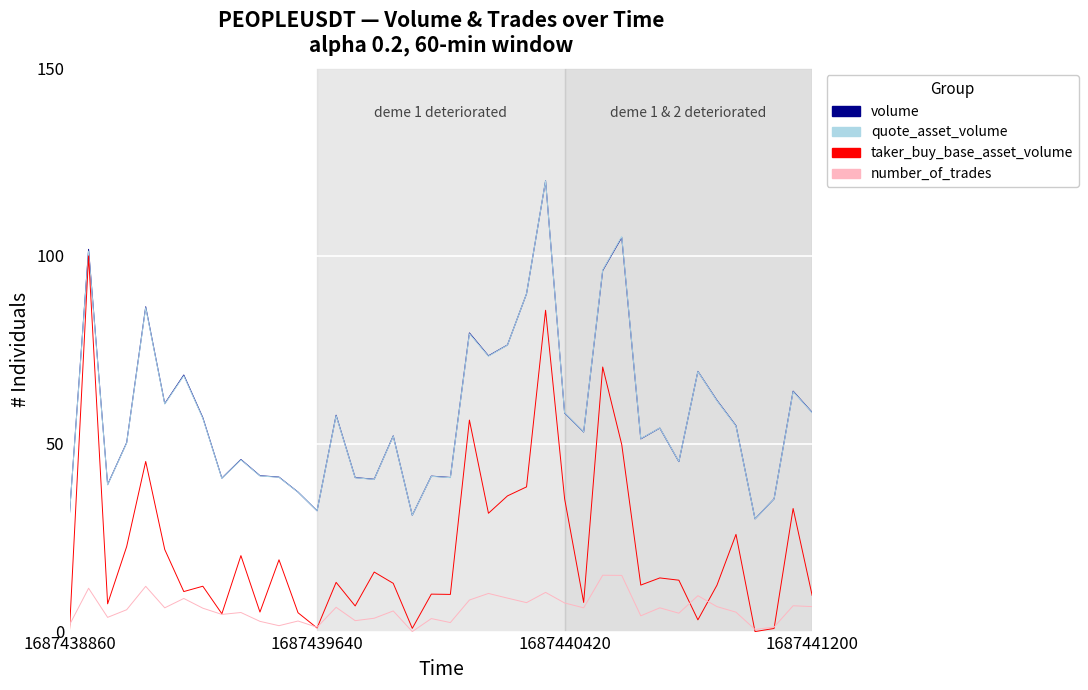

What is the maximum value shown in the chart?

120.0